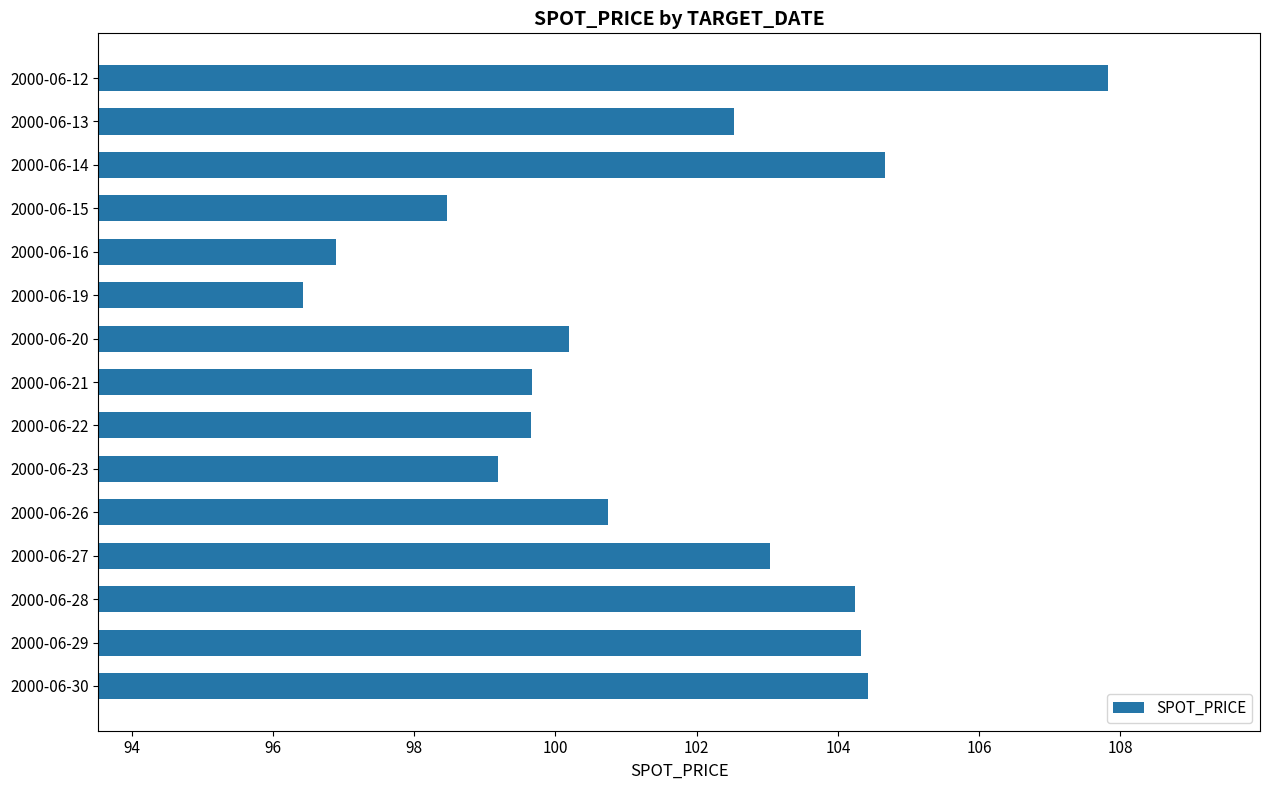

Reading bottom to top, transcribe all the data shown in this chart.

2000-06-30=104.4	2000-06-29=104.3	2000-06-28=104.2	2000-06-27=103.0	2000-06-26=100.8	2000-06-23=99.2	2000-06-22=99.7	2000-06-21=99.7	2000-06-20=100.2	2000-06-19=96.4	2000-06-16=96.9	2000-06-15=98.5	2000-06-14=104.7	2000-06-13=102.5	2000-06-12=107.8